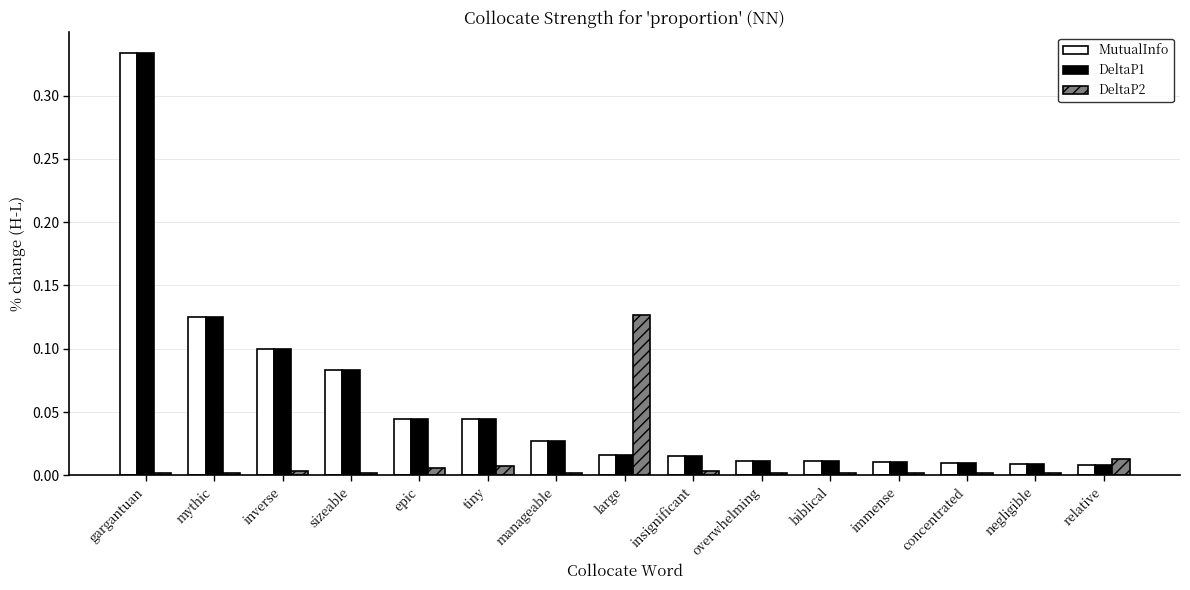

Which label corresponds to the largest value in the chart?

gargantuan